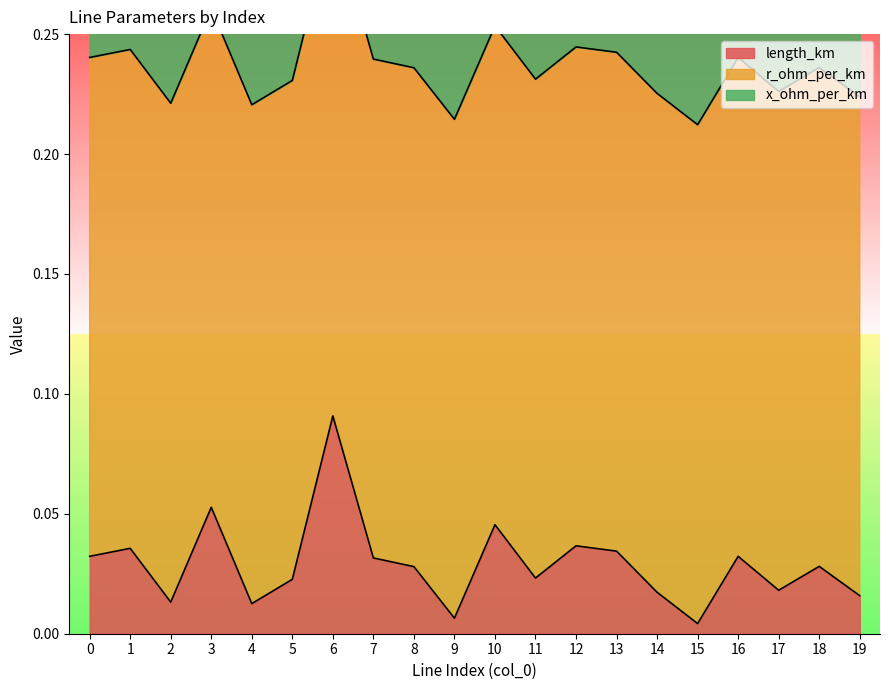

What is the spread (max minus min) of values at 8?

0.2